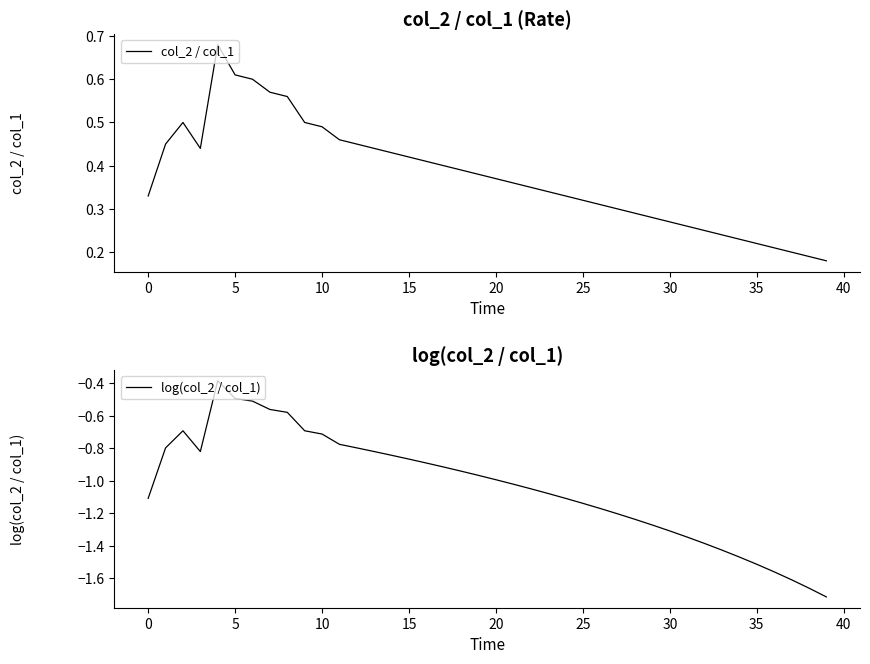

What is the maximum value for log(col_2 / col_1)?

-0.4